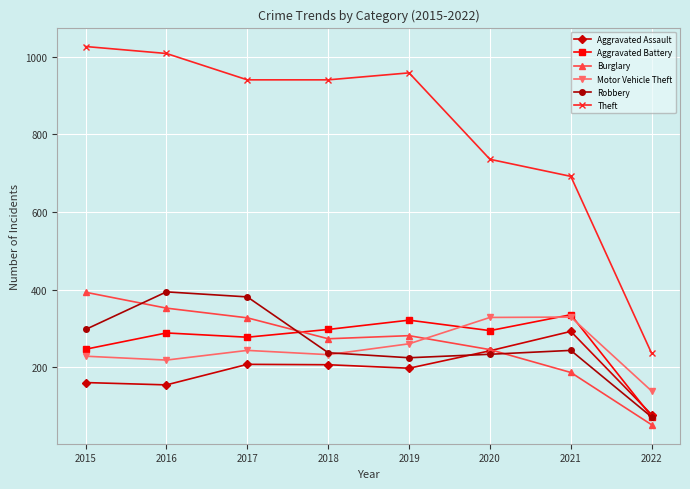

What is the average value of the Robbery series?

260